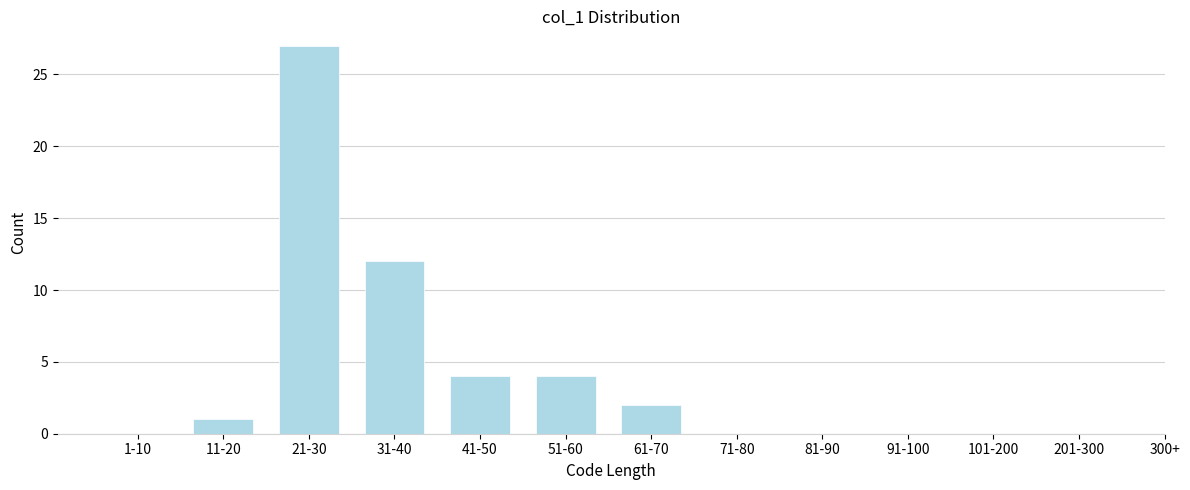

Reading left to right, what are all the values shown in this chart?

1-10=0	11-20=1	21-30=27	31-40=12	41-50=4	51-60=4	61-70=2	71-80=0	81-90=0	91-100=0	101-200=0	201-300=0